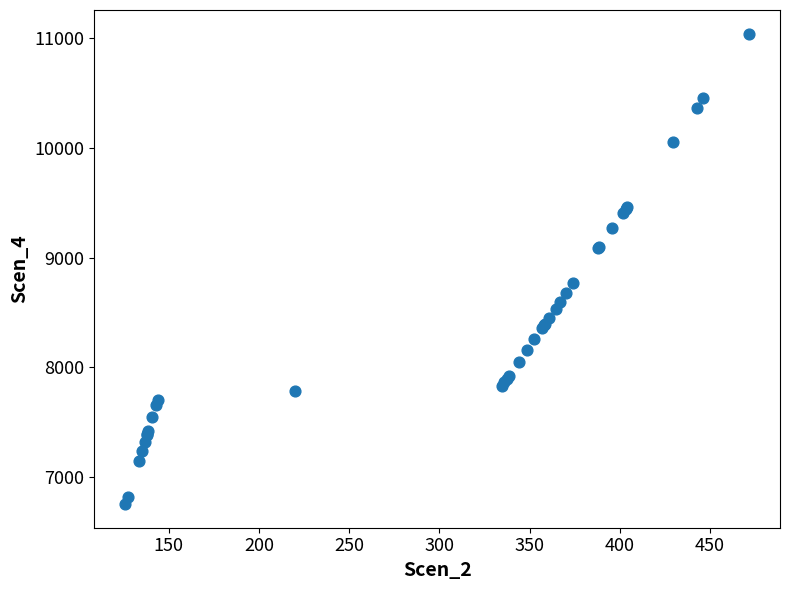

What Y value in the scatter plot is closest to 8898?

8765.3